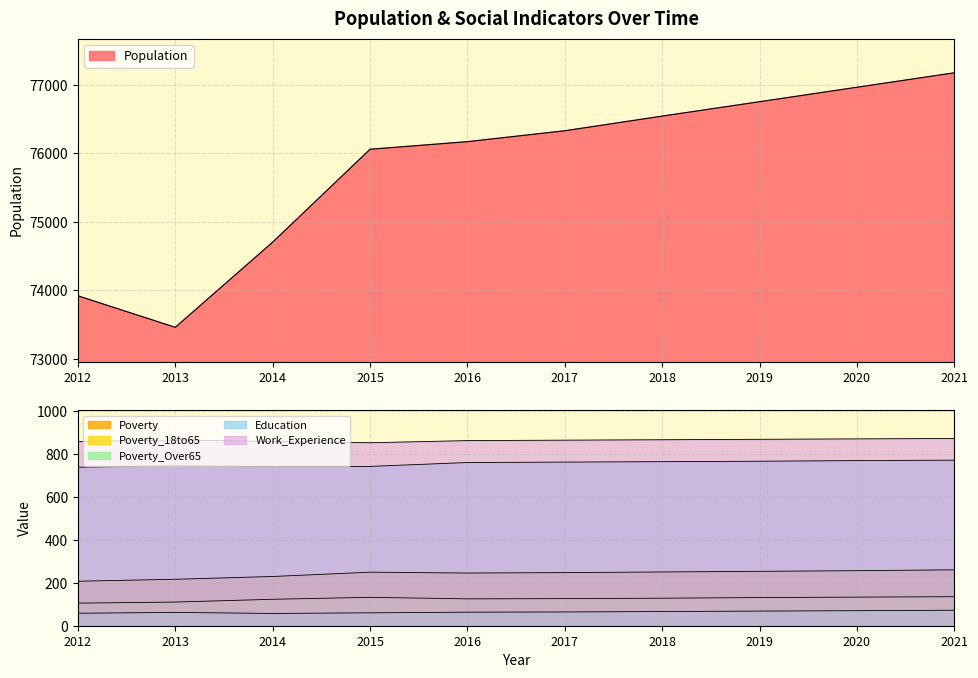

What is the lowest value of the Education series?

737